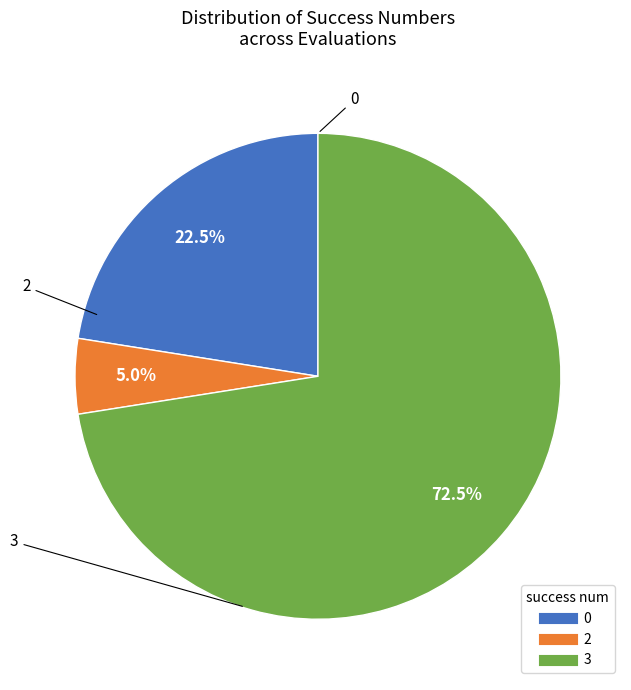

To the nearest percent, what is the difference between the largest and smallest slice percentages?

68%